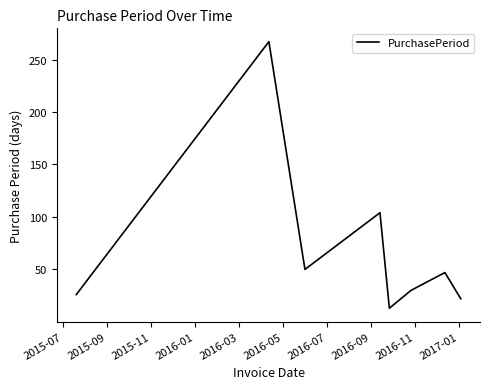

What is the maximum value shown in the chart?

267